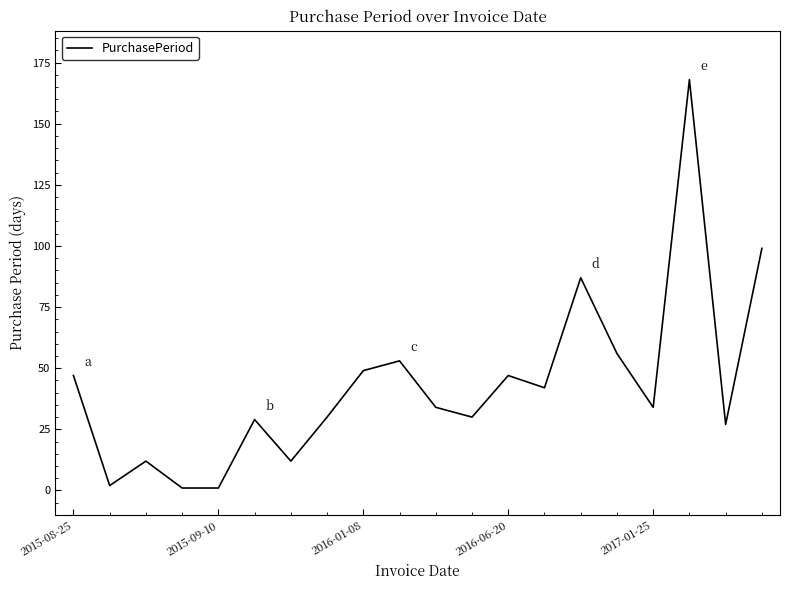

What is the difference between the maximum and minimum values?

167